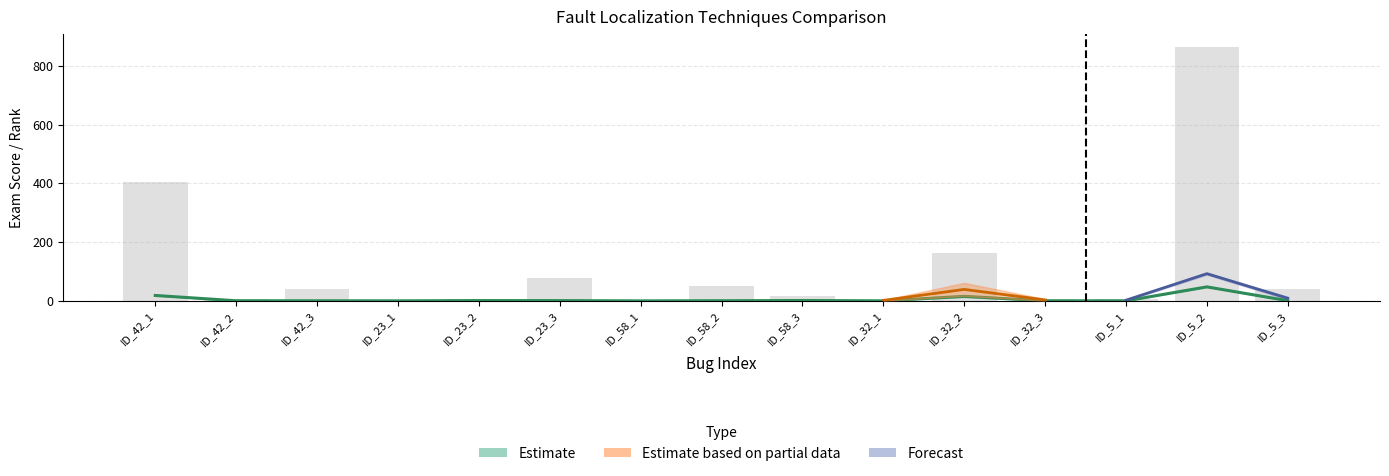

At which category is the sum across all series the highest?

ID_5_2